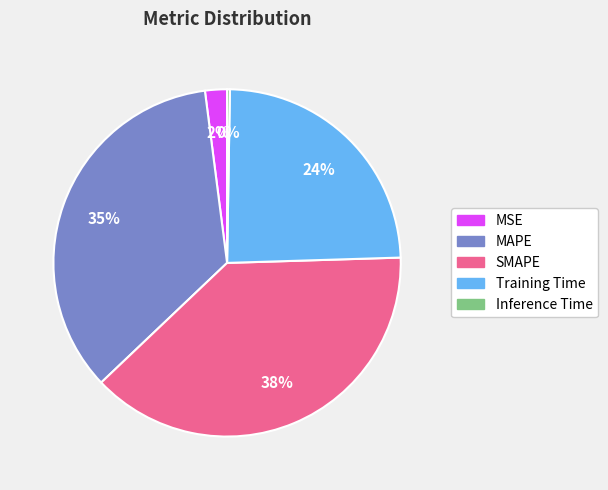

Between SMAPE and MAPE, which is larger?

SMAPE